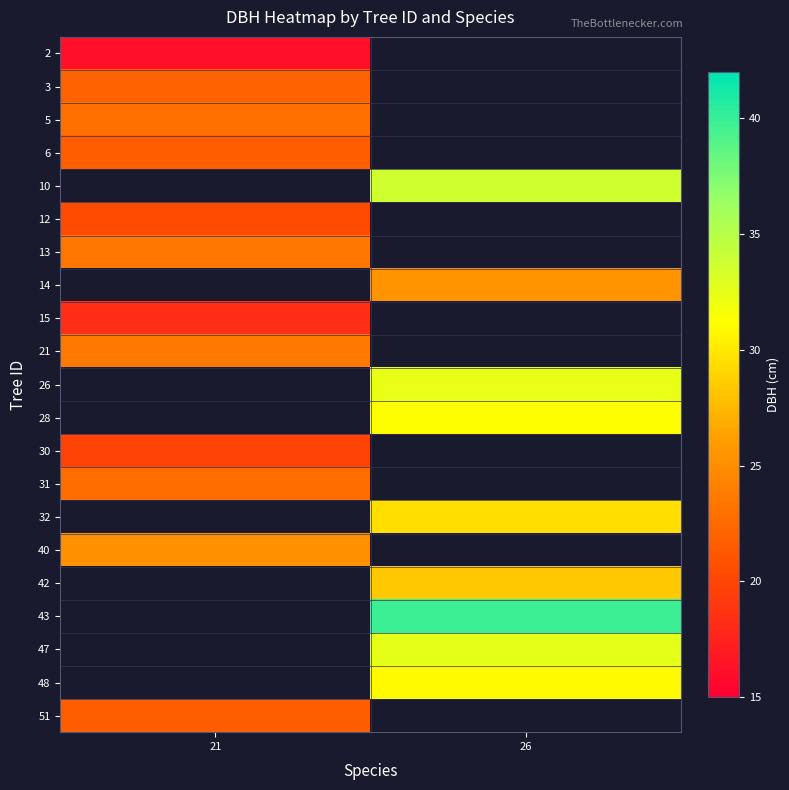

At which category does the chart reach its peak across all series?

26